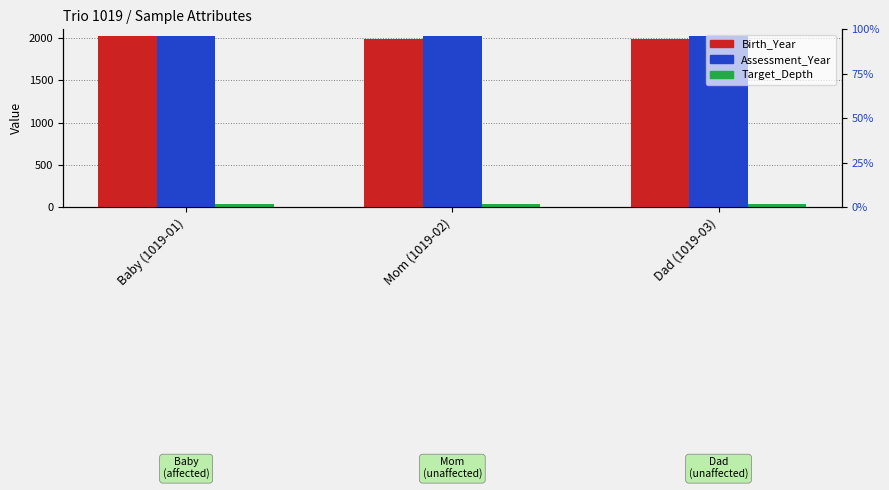

The value of Target_Depth at Mom (1019-02) is 66. True or false?

False